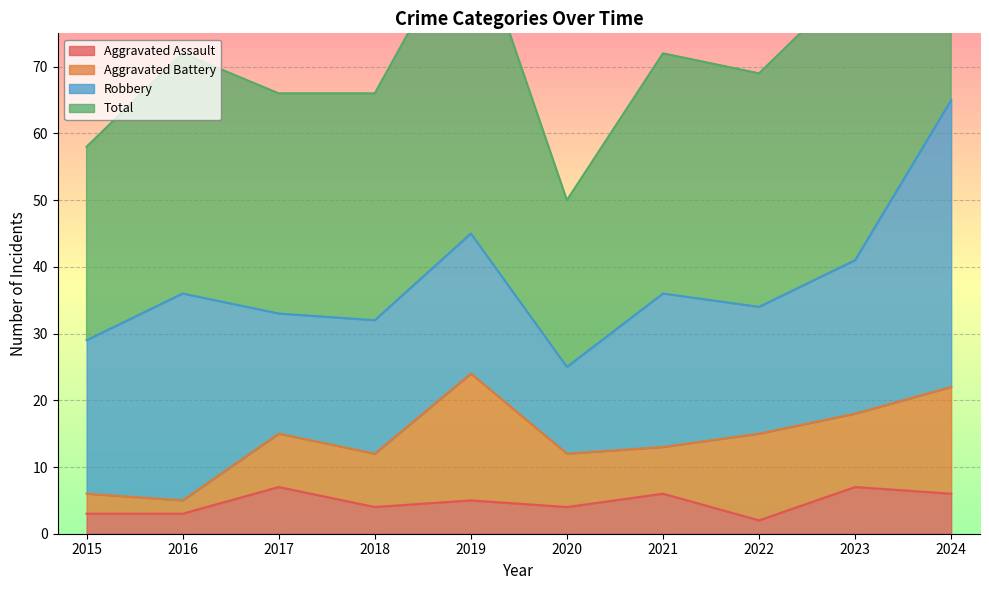

What is the approximate value of Aggravated Assault at 2019?

5